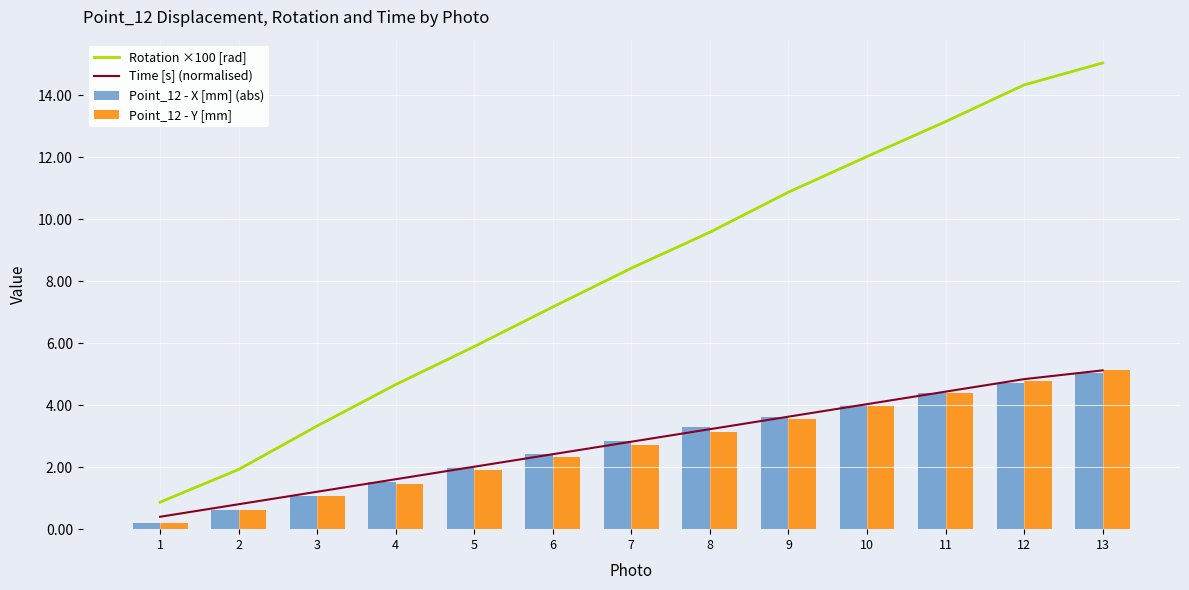

Which series has the largest range (max minus min)?

Rotation ×100 [rad]